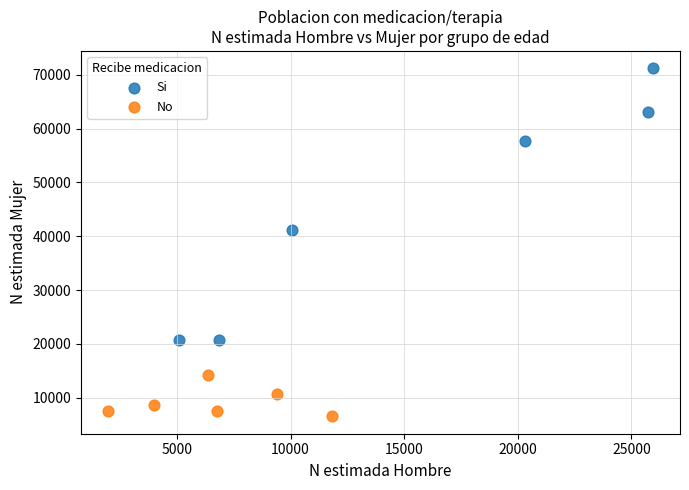

Which series has the widest spread of Y values?

Si